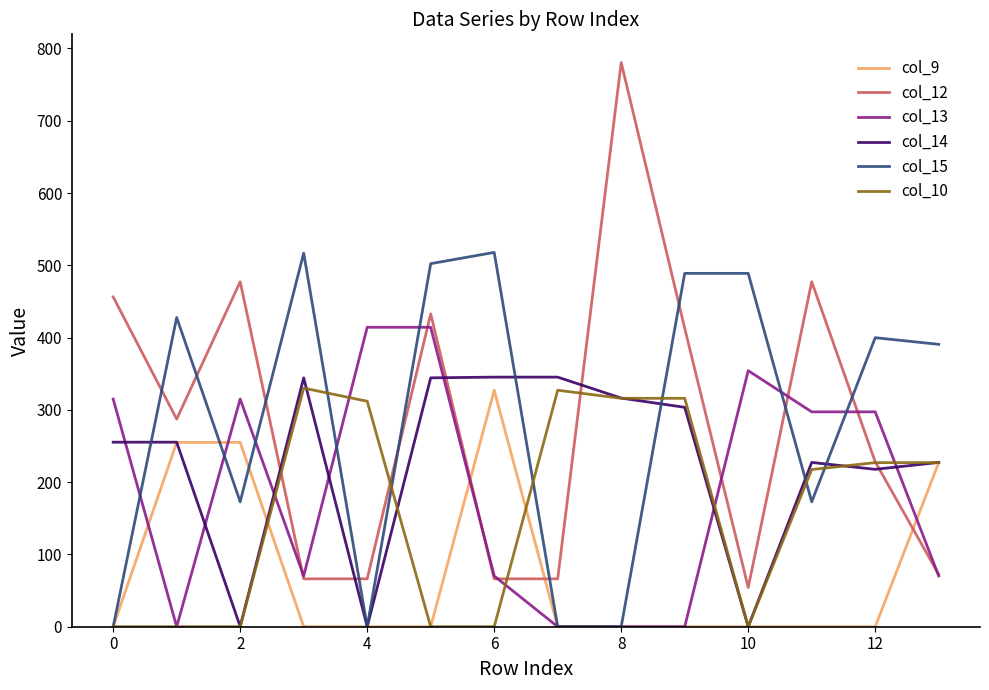

What is the maximum value shown in the chart?

780.5